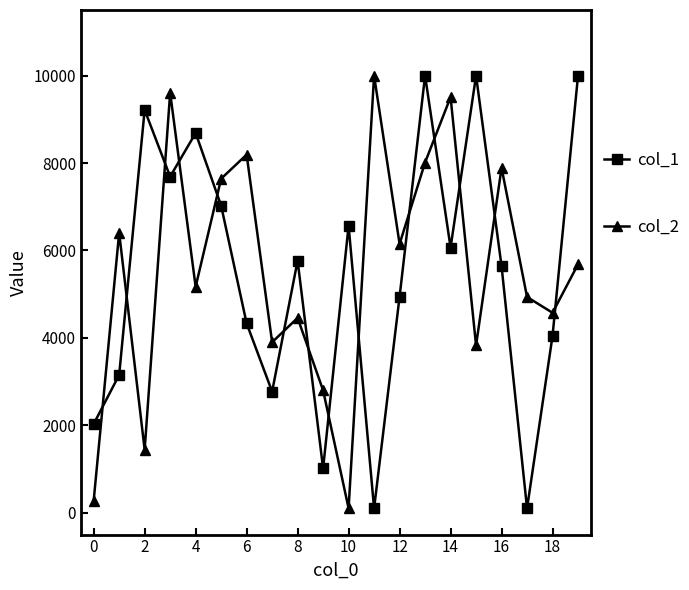

After their last crossing, which series has the higher values: col_2 or col_1?

col_1